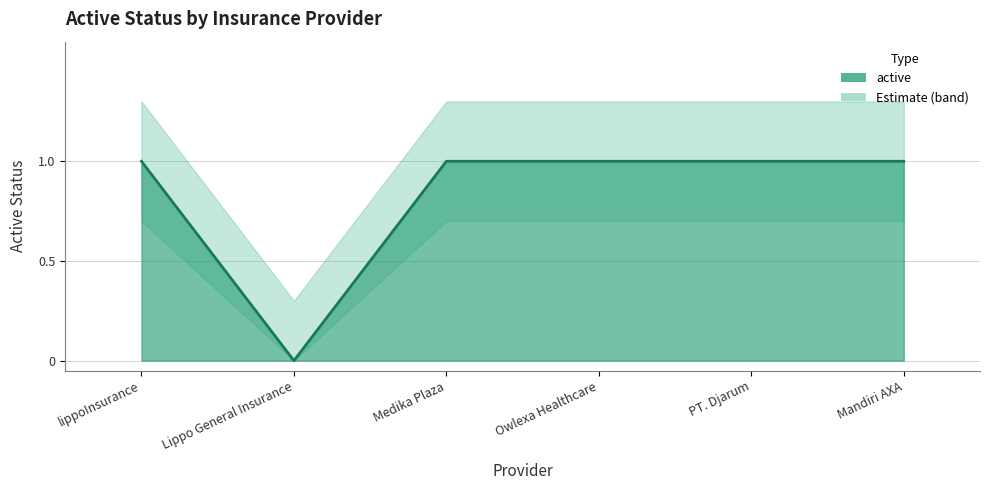

How many positive values does the active_lower series have?

5